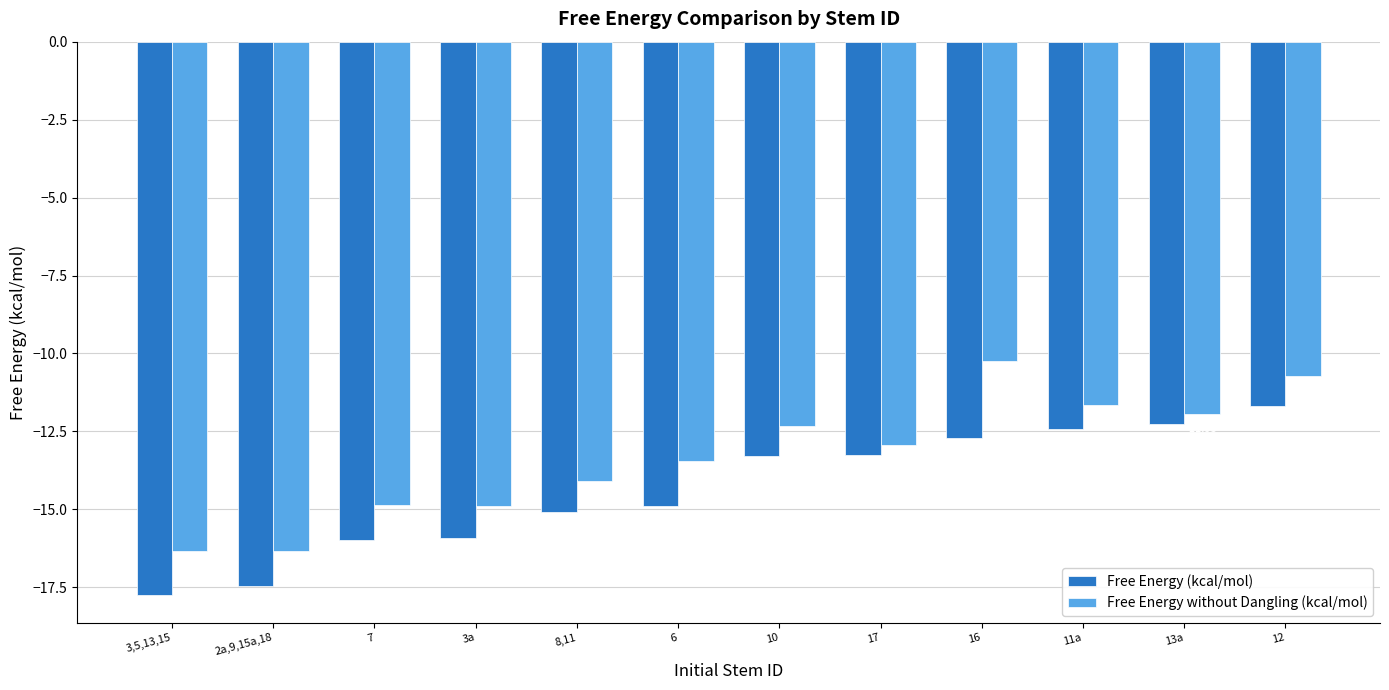

List the series in order of their overall mean, lowest first.

Free Energy (kcal/mol), Free Energy without Dangling (kcal/mol)